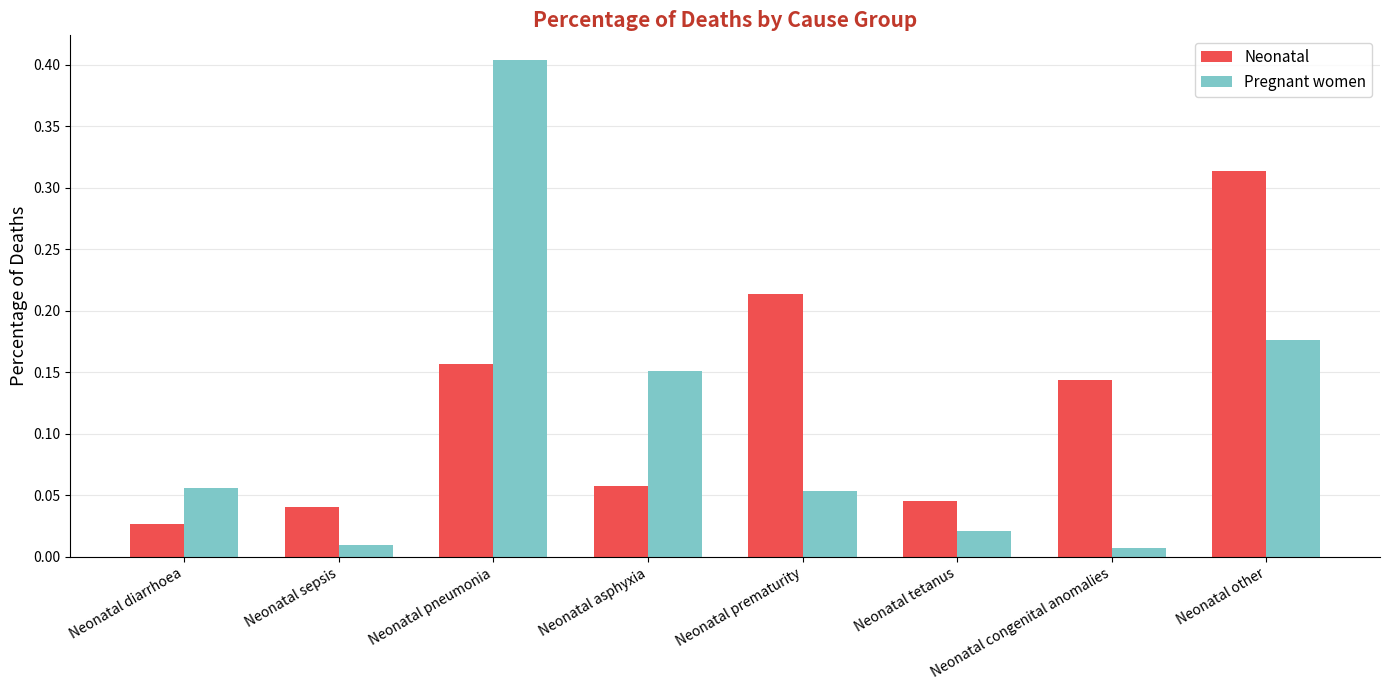

What are all the series names shown in the legend?

Neonatal, Pregnant women